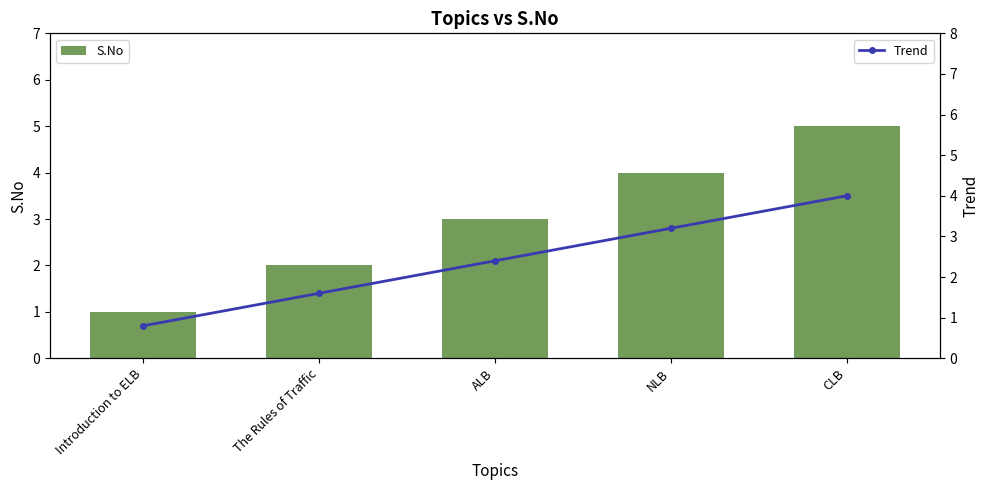

What is the maximum value shown in the chart?

5.0